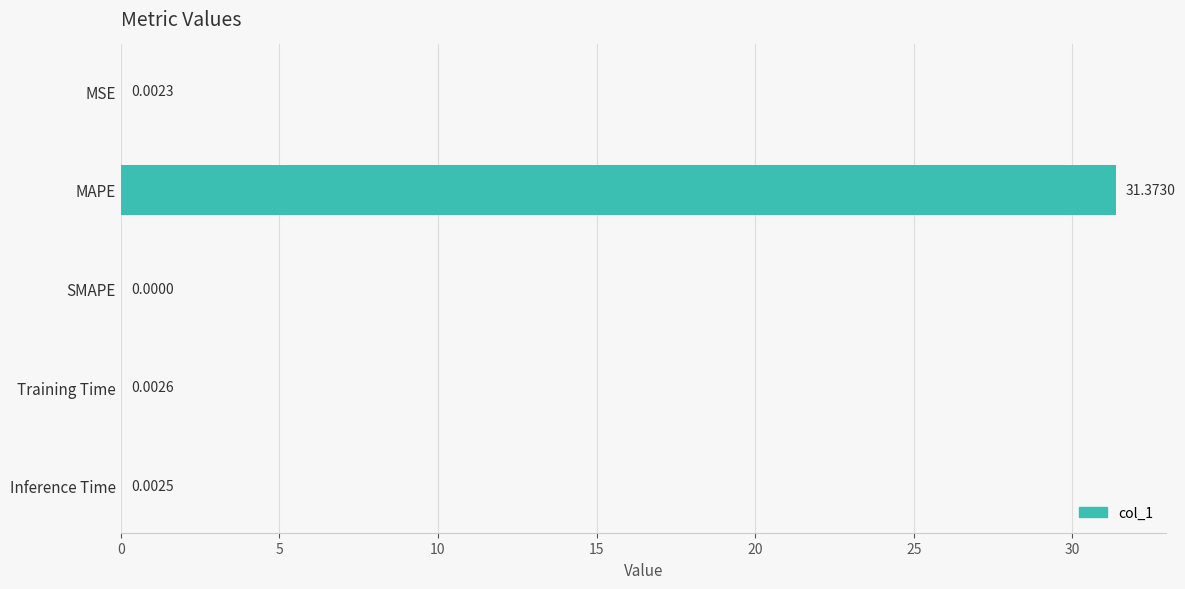

Between MAPE and Training Time, which is larger?

MAPE